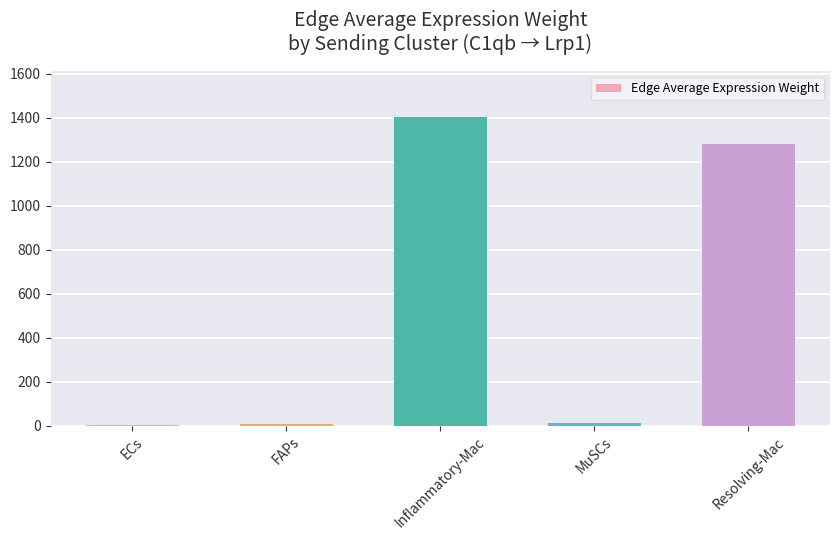

What is the approximate value at ECs?

2.1